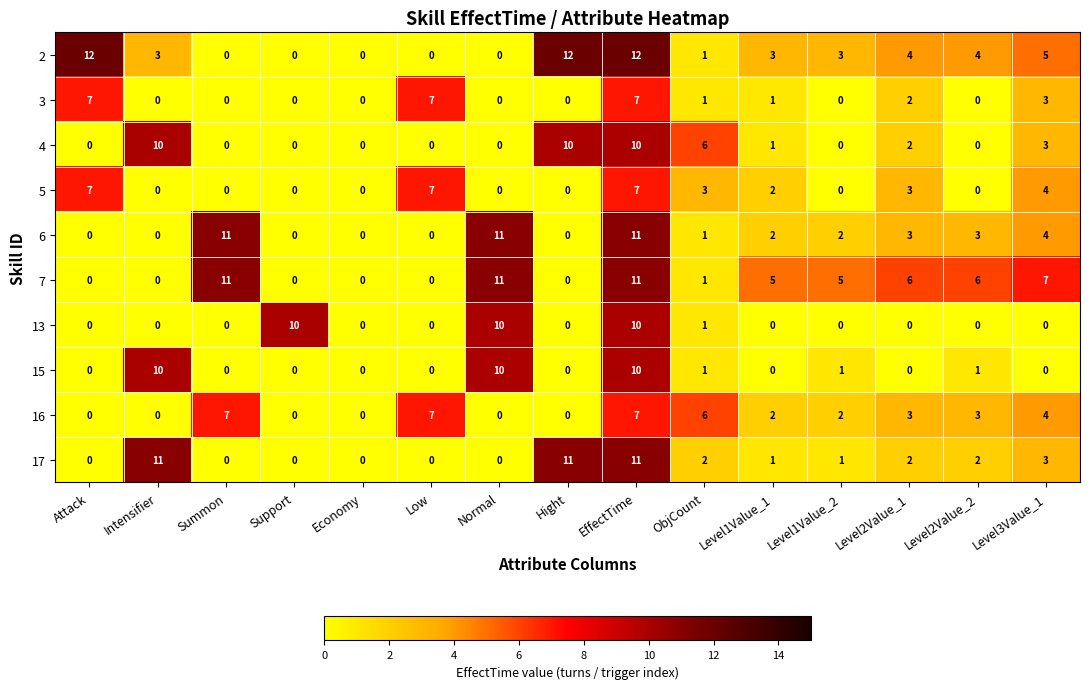

True or false: 13 has a value of 0 at Hight.

True